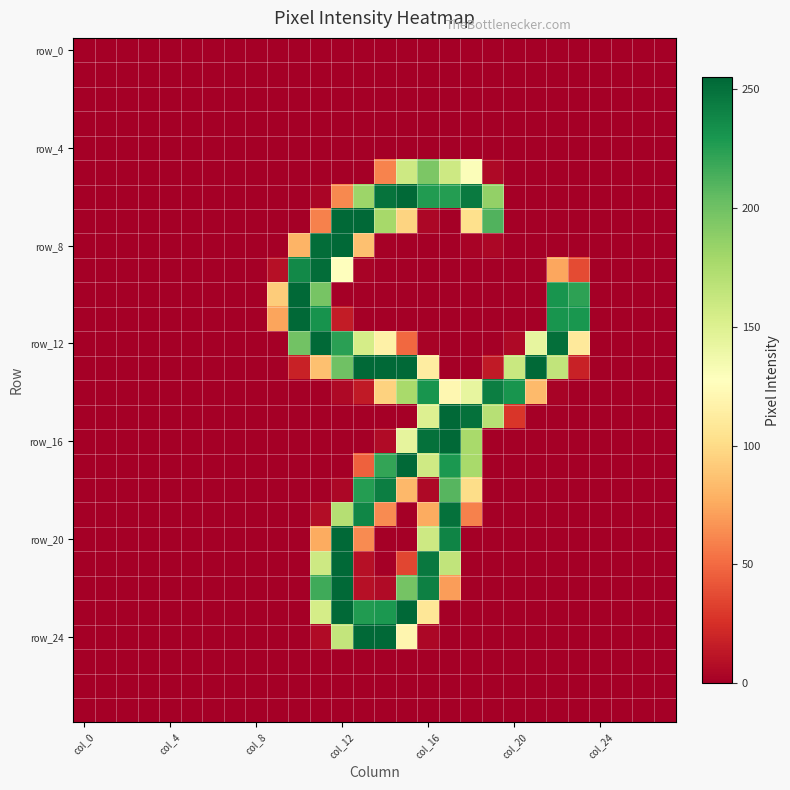

How many data points does each series have?

28